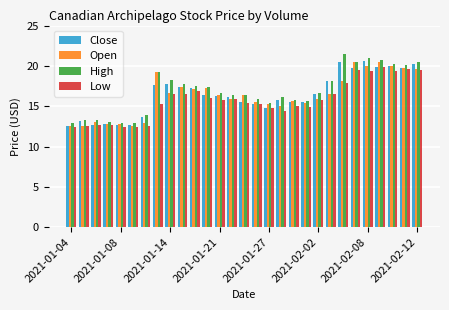

What is the maximum value for High?

21.5